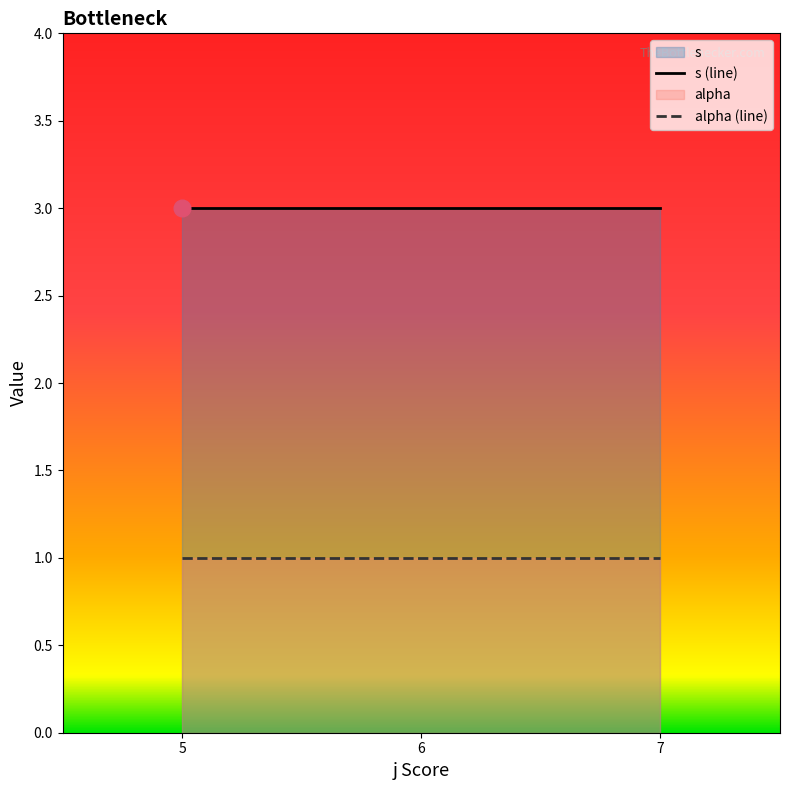

True or false: alpha and s cross at least once.

False